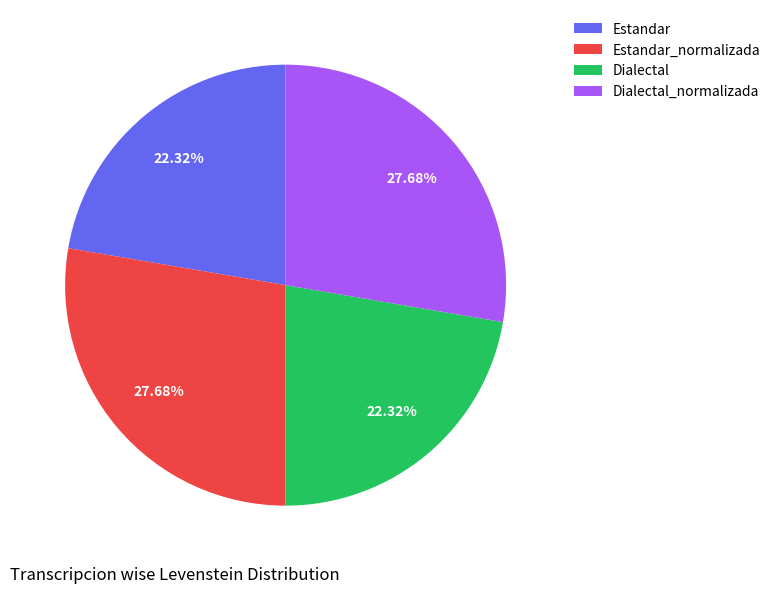

How much of the chart is everything except Dialectal_normalizada?

72.3%